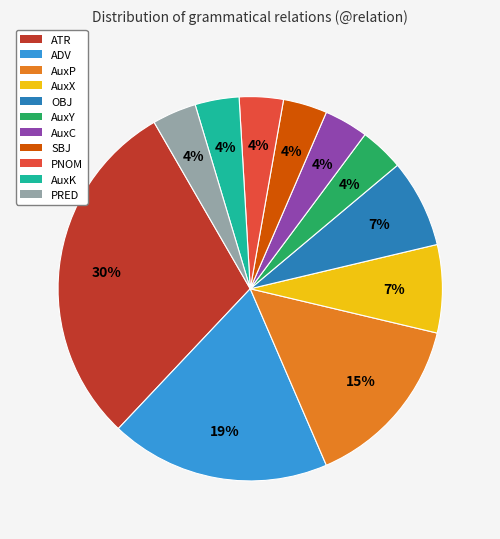

Is it true that ADV is 19% of the pie?

True